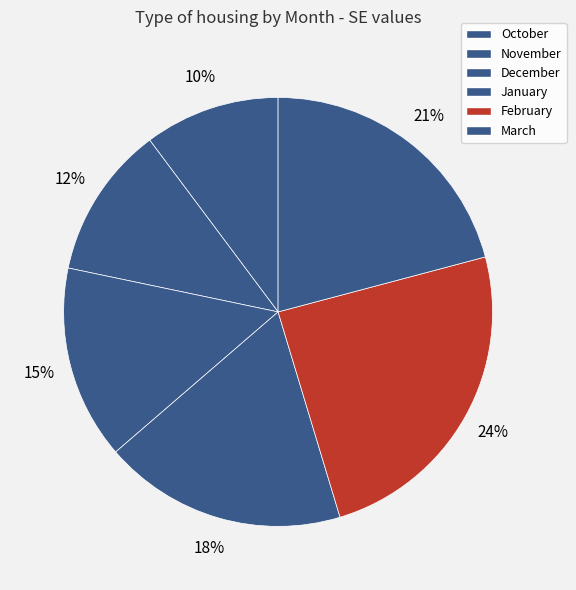

Rank the categories by value from lowest to highest.

October, November, December, January, March, February